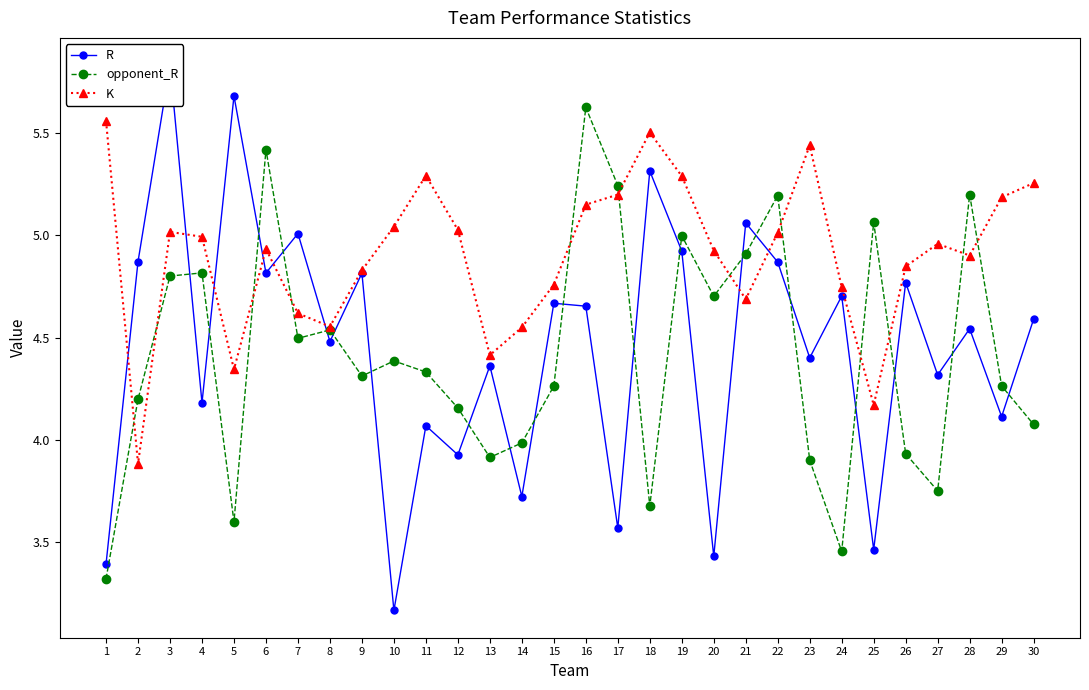

Between 4 and 20, which is larger?

4